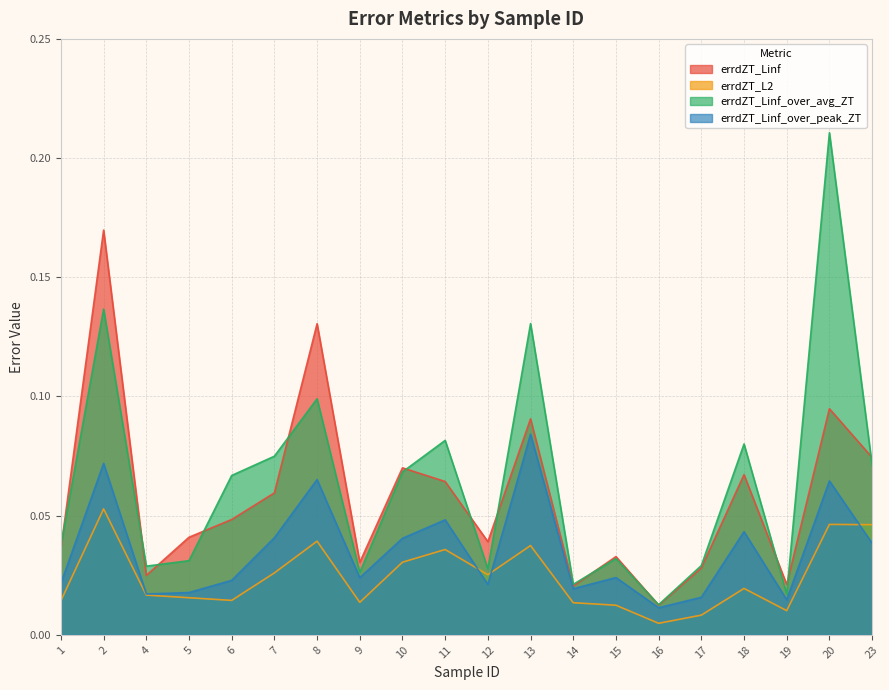

Between 15 and 16, which is larger?

15